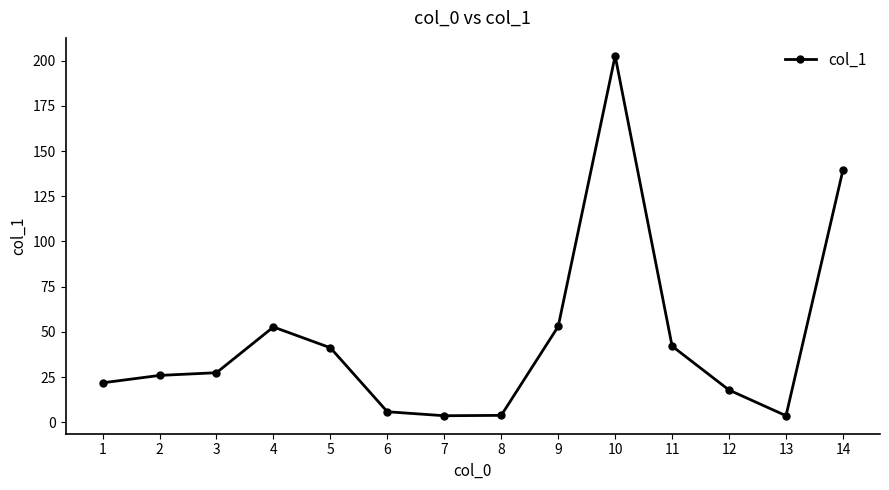

Between 13 and 12, which is larger?

12